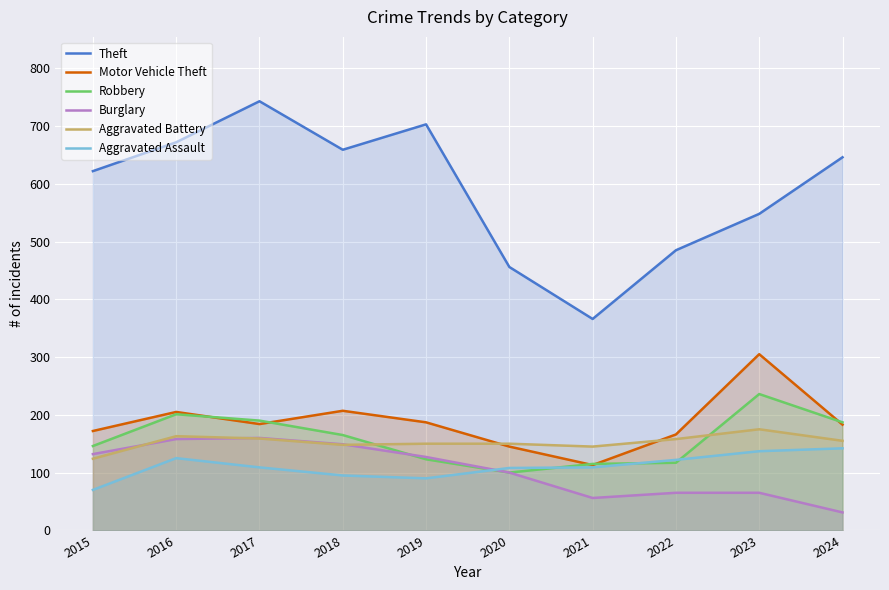

Is it true that Robbery equals 250 at 2015?

False